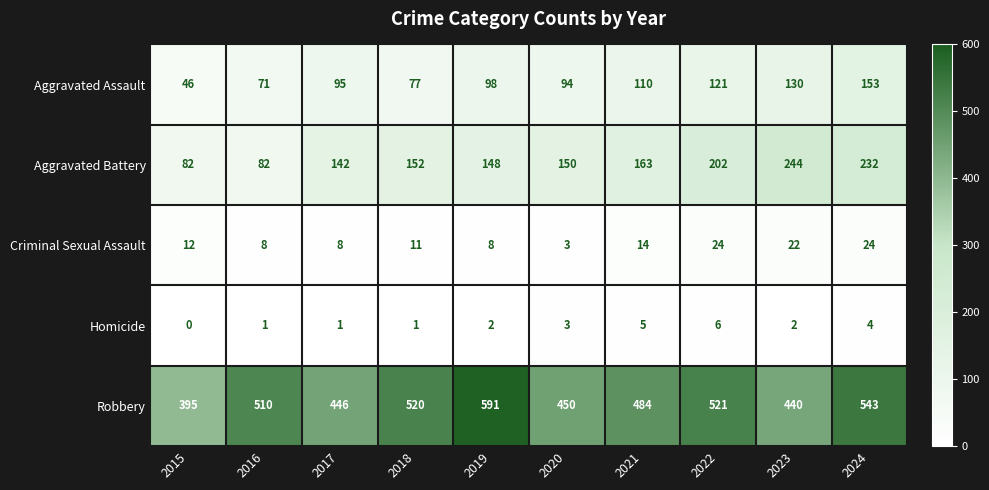

What is the average value of the Aggravated Assault series?

100